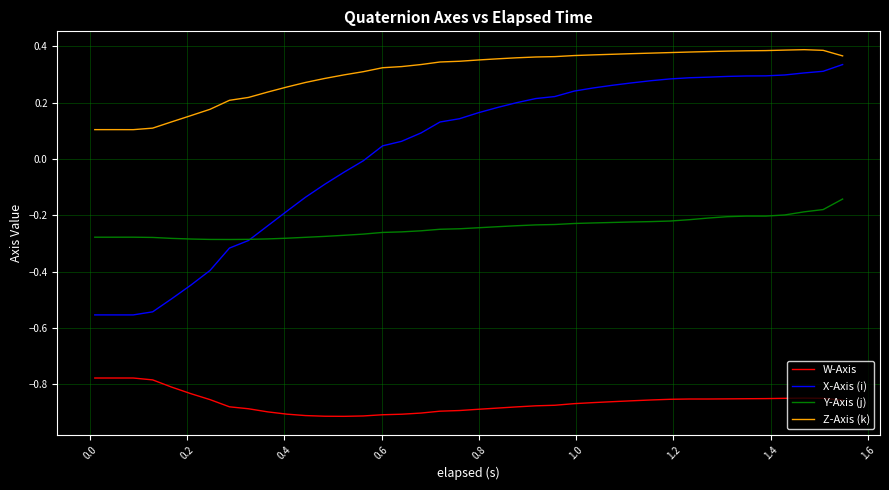

True or false: W-Axis and X-Axis (i) cross at least once.

False